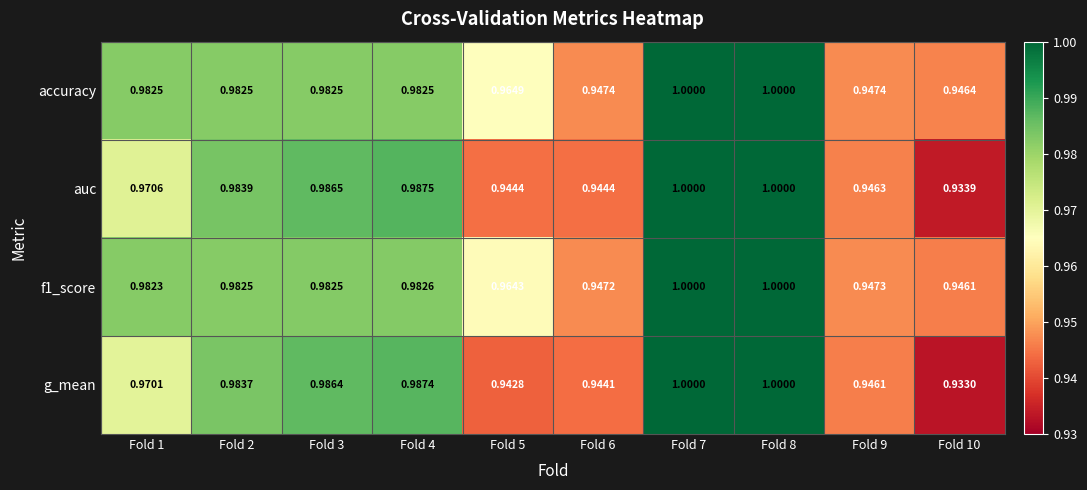

At how many categories does at least one series exceed 0?

10